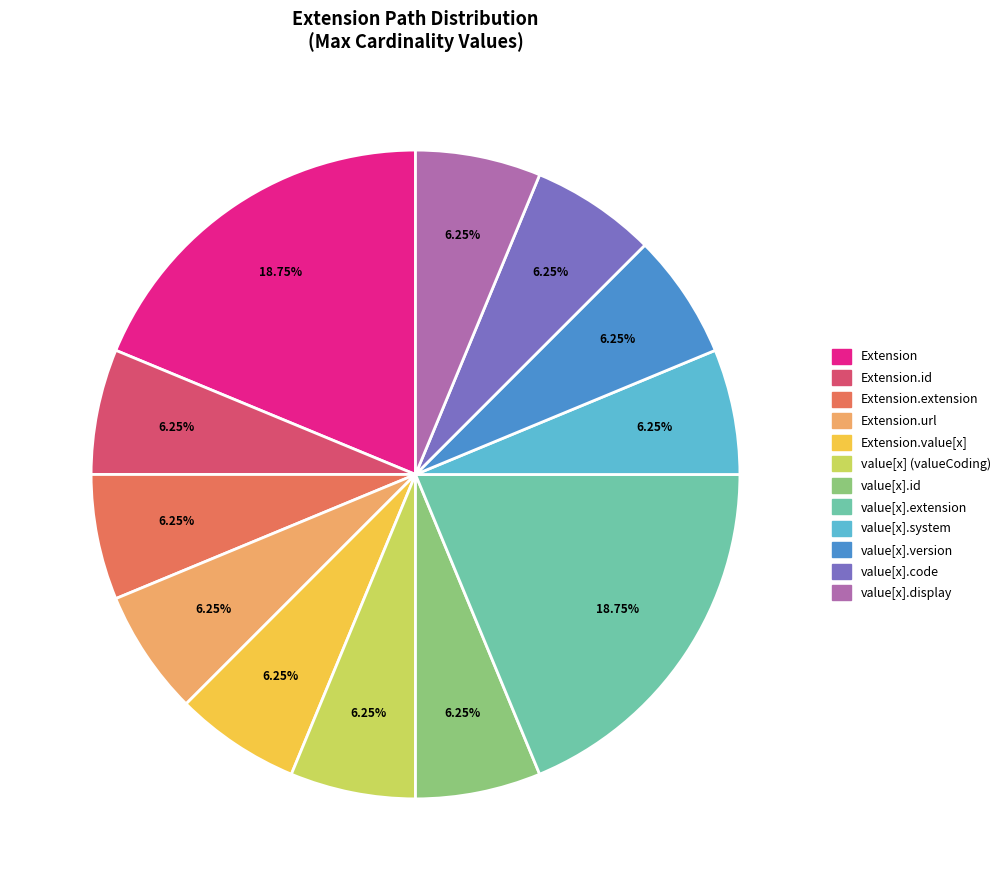

Combined, do value[x].extension and Extension.value[x] account for over 50%?

No